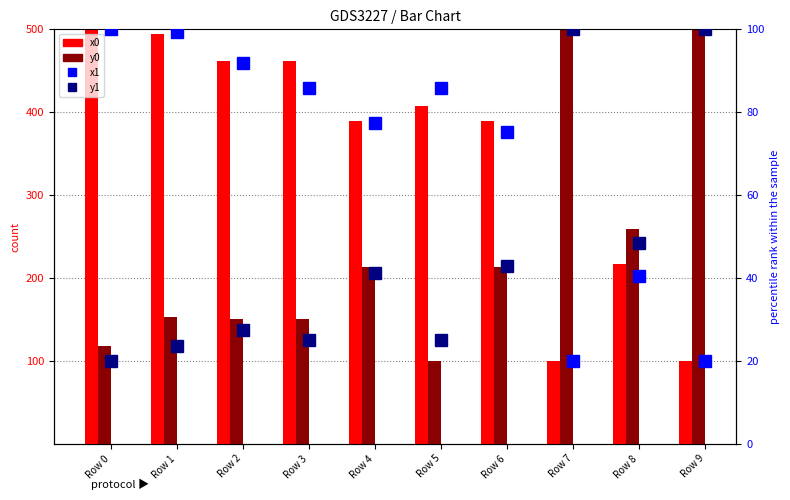

Between Row 0 and Row 1, which is larger?

Row 0